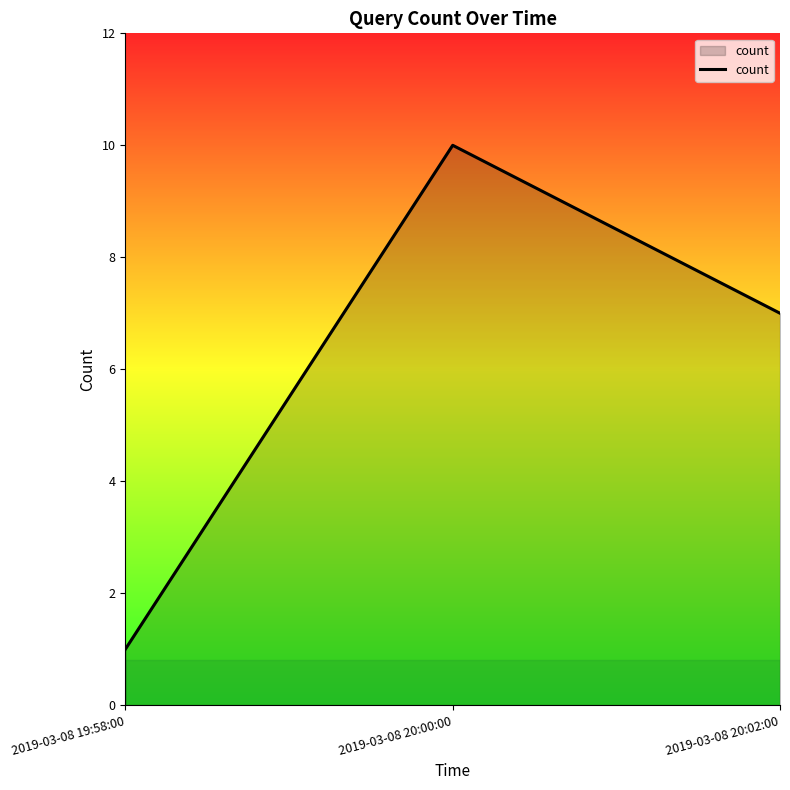

What position from the left is 2019-03-08 20:00:00?

2